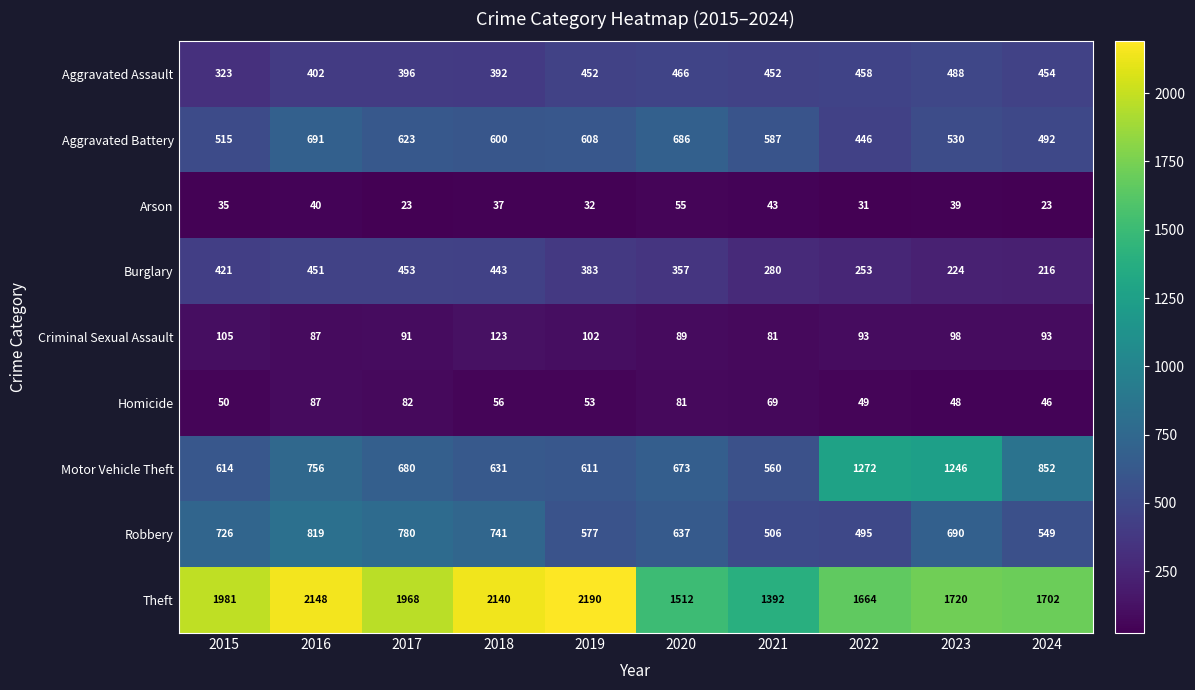

What is the difference between the maximum and minimum values in the Robbery series?

324